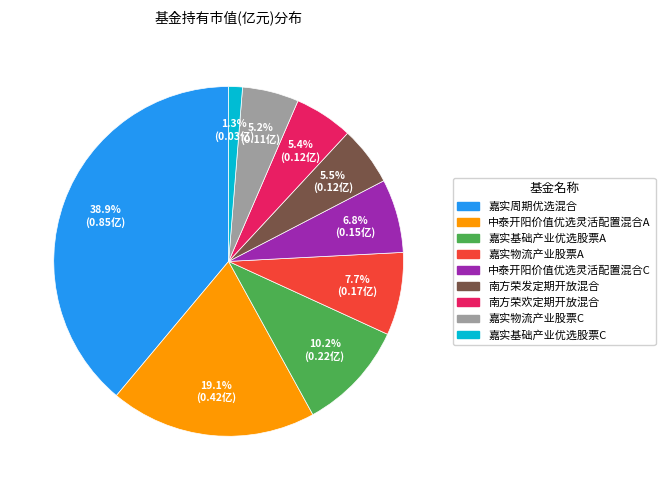

What is the largest slice in the pie chart?

嘉实周期优选混合